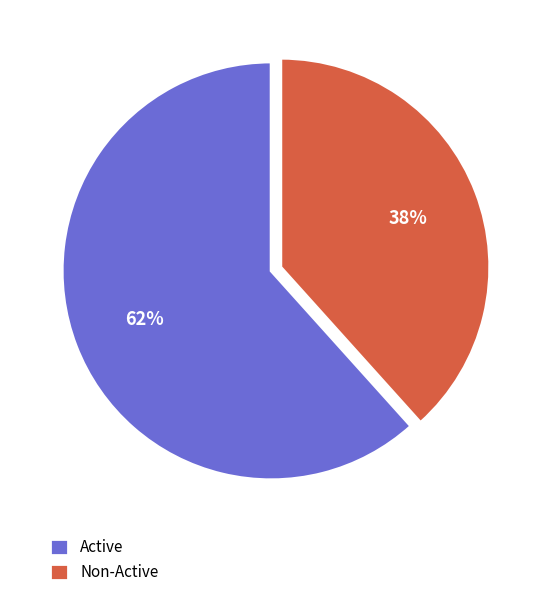

Rank the categories by value from highest to lowest.

Active, Non-Active